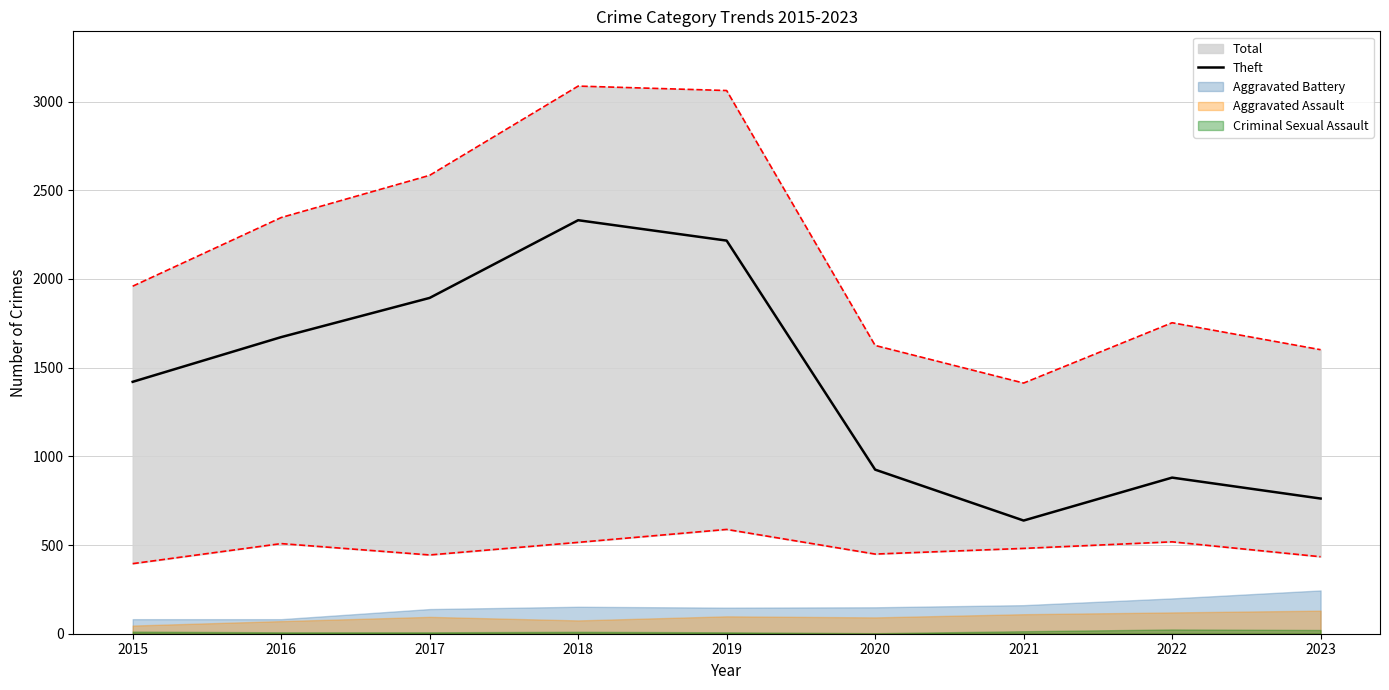

At which label is Theft closest to 1484?

2015